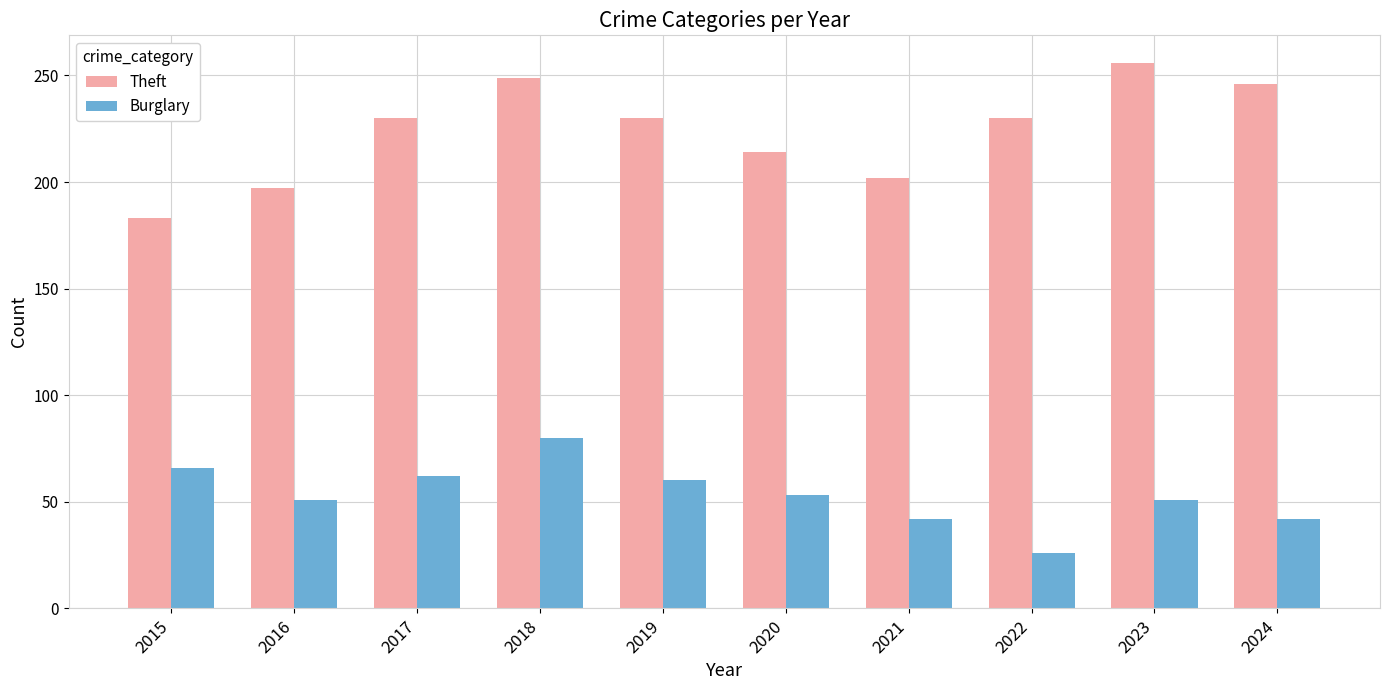

Which series has the widest spread of values?

Theft